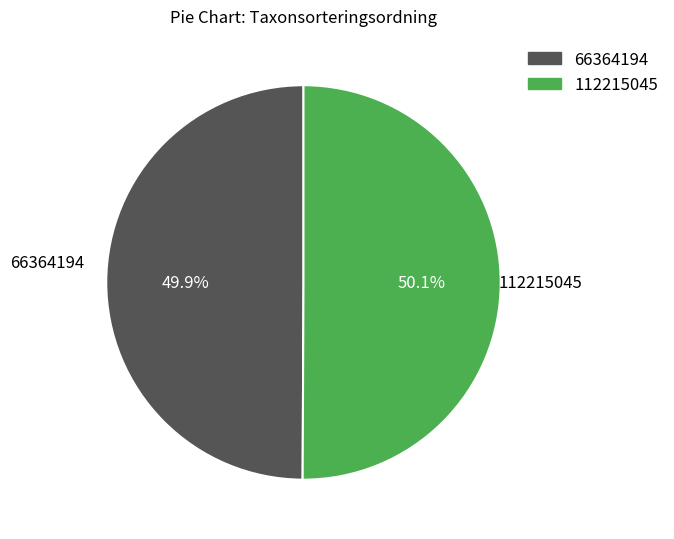

Approximately how many times larger is the value at 112215045 compared to 66364194?

1.0